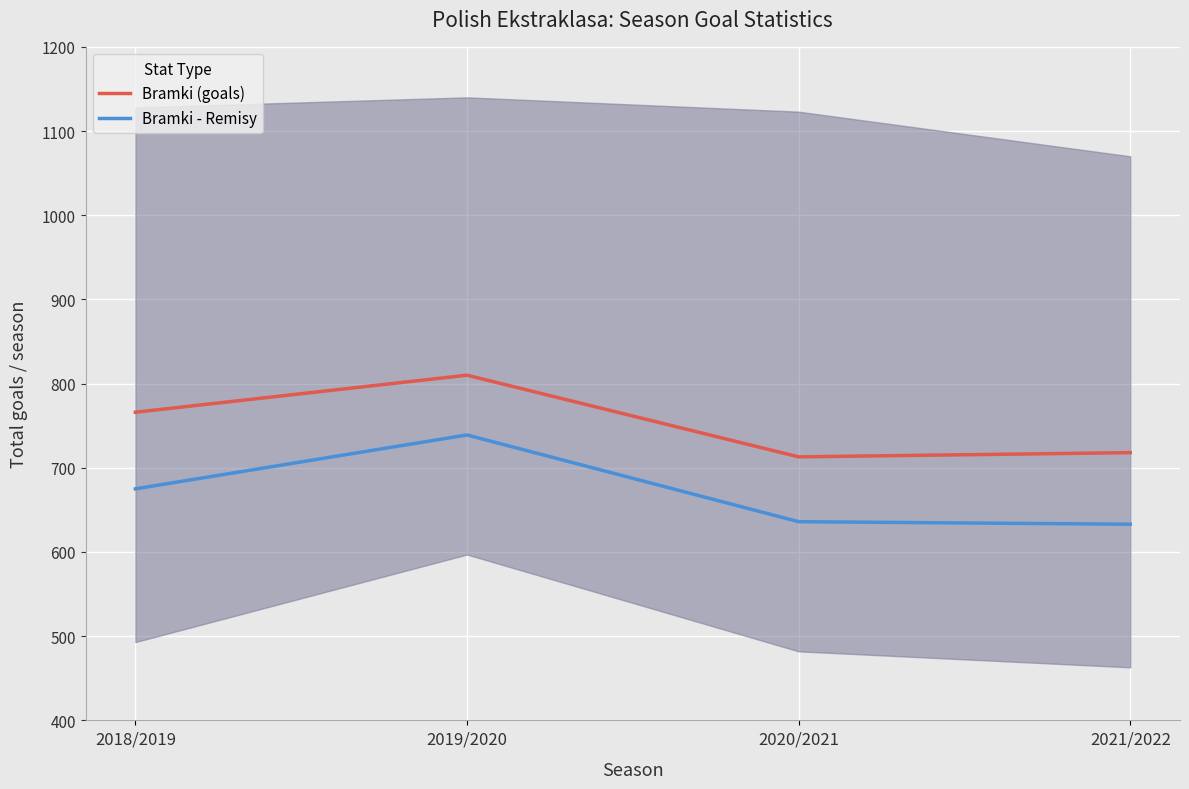

Reading left to right, what are all the values shown in this chart?

Bramki (goals): 2018/2019=766	2019/2020=810	2020/2021=713	2021/2022=718
Bramki - Remisy: 2018/2019=675	2019/2020=739	2020/2021=636	2021/2022=633